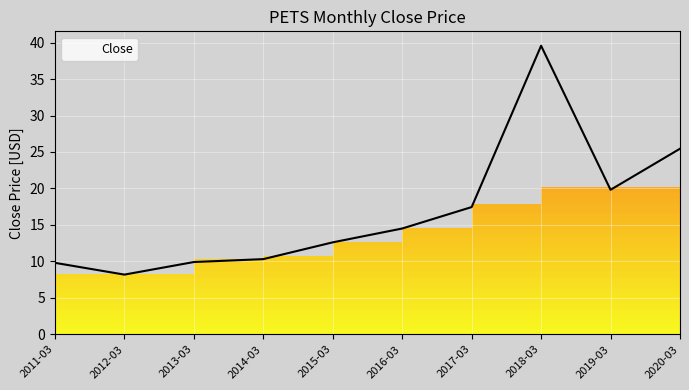

True or false: there are more than 1 points higher than both neighbors.

False